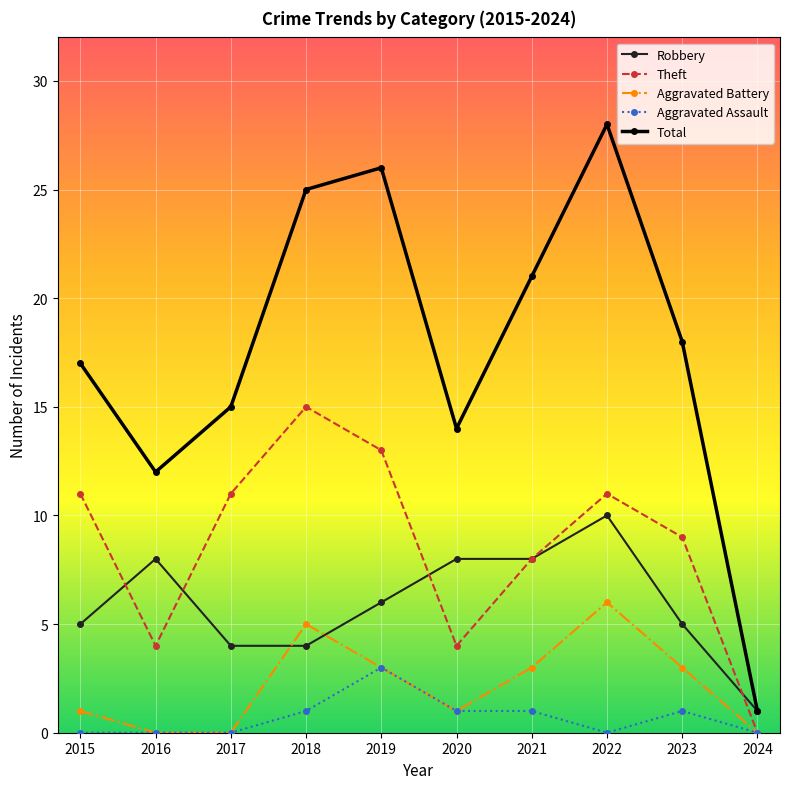

How many categories are shown in the chart?

10